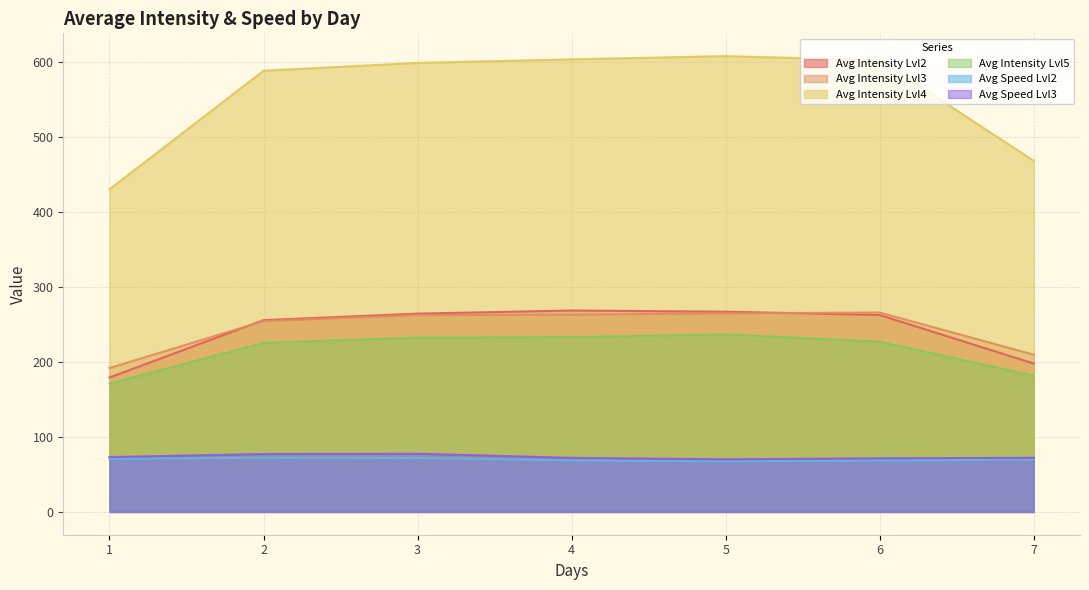

Reading left to right, list all the values displayed in this chart.

Avg Intensity Lvl2: 179.3	255.9	264.7	268.8	267.2	262.8	198.0
Avg Intensity Lvl3: 192.0	254.7	262.7	263.2	265.0	266.1	209.8
Avg Intensity Lvl4: 430.6	588.8	599.2	604.0	608.3	602.8	468.6
Avg Intensity Lvl5: 171.4	225.6	232.8	233.2	237.0	227.3	181.8
Avg Speed Lvl2: 70.8	72.3	71.9	68.7	67.4	68.5	69.9
Avg Speed Lvl3: 73.2	77.3	77.7	72.2	70.2	71.7	72.2